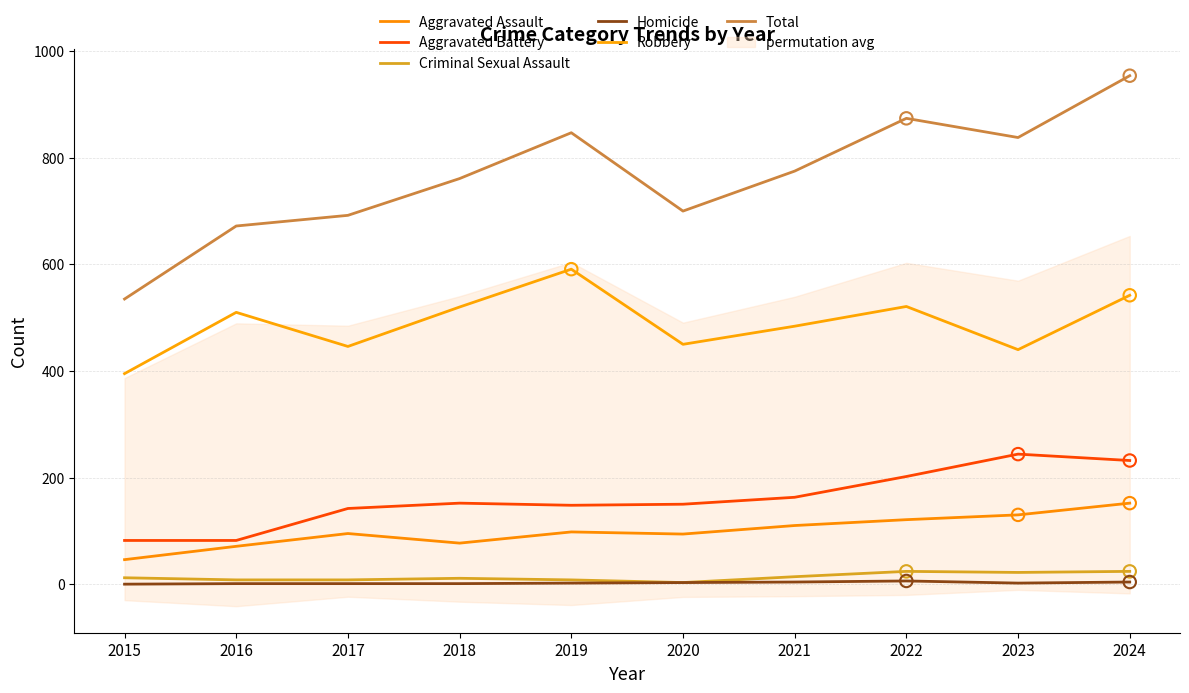

At how many categories does at least one series exceed 522?

10